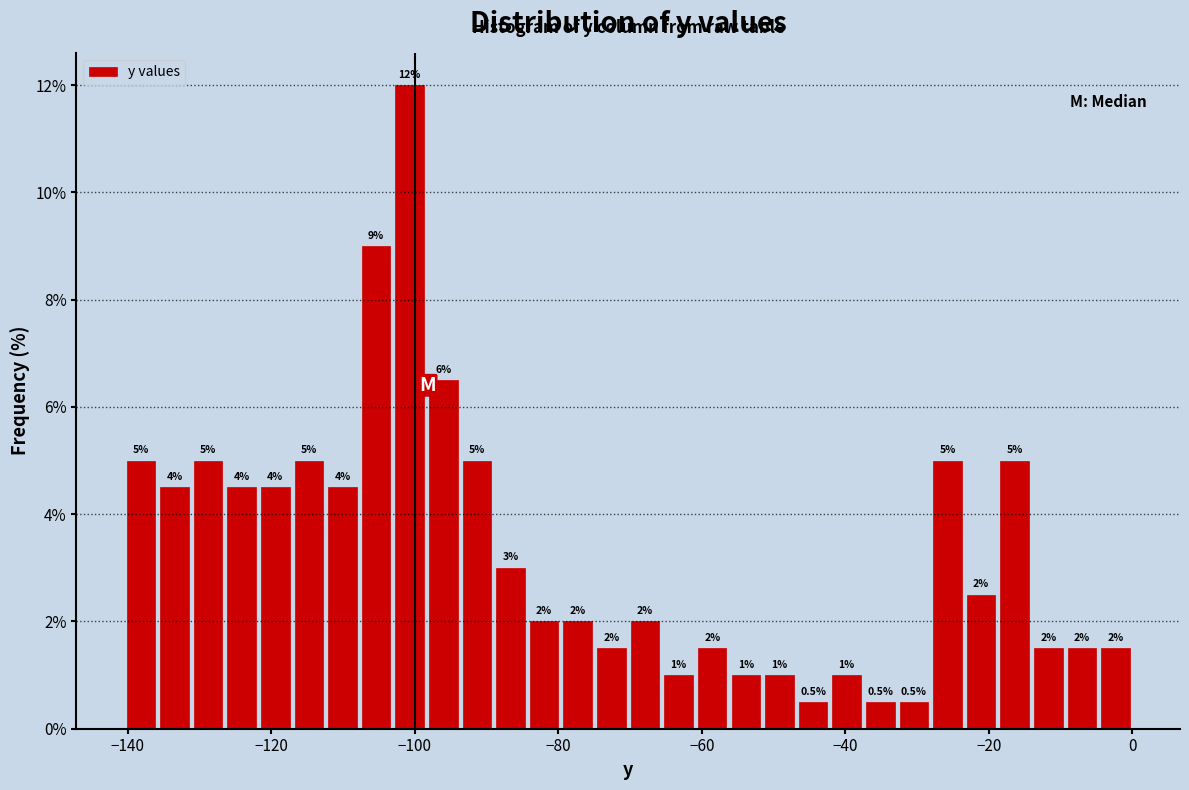

Around what value on the x-axis is the tallest bar? Give the approximate position of its centre, as read against the axis.

-100